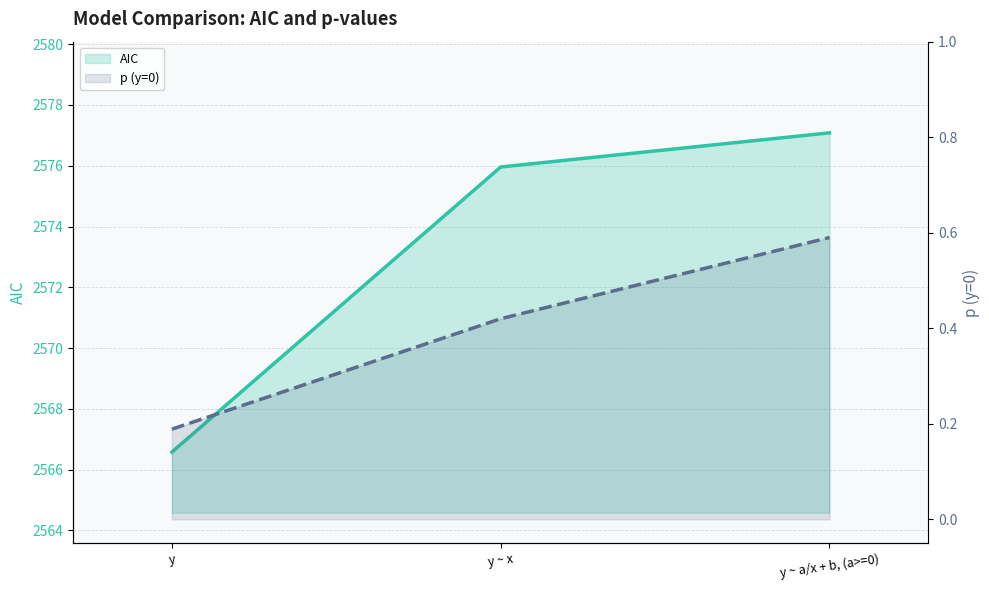

True or false: p (y=0) has a value of 0.4 at y ~ x.

True